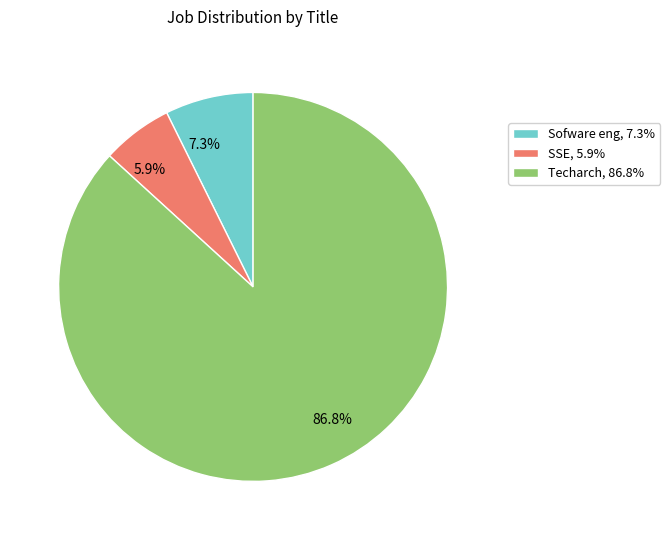

Which category accounts for the majority?

Techarch